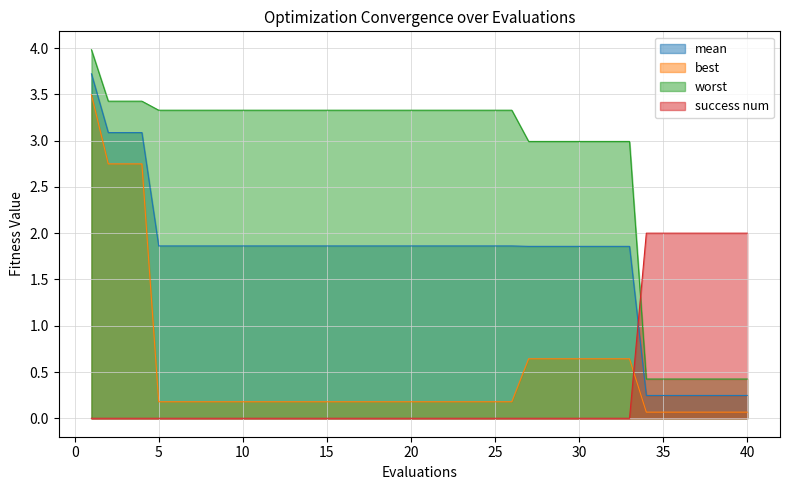

Reading left to right, what are all the values shown in this chart?

mean: 1=3.7	2=3.1	3=3.1	4=3.1	5=1.9	6=1.9	7=1.9	8=1.9	9=1.9	10=1.9	11=1.9	12=1.9	13=1.9	14=1.9	15=1.9	16=1.9	17=1.9	18=1.9	19=1.9	20=1.9	21=1.9	22=1.9	23=1.9	24=1.9	25=1.9	26=1.9	27=1.9	28=1.9	29=1.9	30=1.9	31=1.9	32=1.9	33=1.9	34=0.2	35=0.2	36=0.2	37=0.2	38=0.2	39=0.2	40=0.2
best: 1=3.5	2=2.7	3=2.7	4=2.7	5=0.2	6=0.2	7=0.2	8=0.2	9=0.2	10=0.2	11=0.2	12=0.2	13=0.2	14=0.2	15=0.2	16=0.2	17=0.2	18=0.2	19=0.2	20=0.2	21=0.2	22=0.2	23=0.2	24=0.2	25=0.2	26=0.2	27=0.6	28=0.6	29=0.6	30=0.6	31=0.6	32=0.6	33=0.6	34=0.1	35=0.1	36=0.1	37=0.1	38=0.1	39=0.1	40=0.1
worst: 1=4.0	2=3.4	3=3.4	4=3.4	5=3.3	6=3.3	7=3.3	8=3.3	9=3.3	10=3.3	11=3.3	12=3.3	13=3.3	14=3.3	15=3.3	16=3.3	17=3.3	18=3.3	19=3.3	20=3.3	21=3.3	22=3.3	23=3.3	24=3.3	25=3.3	26=3.3	27=3.0	28=3.0	29=3.0	30=3.0	31=3.0	32=3.0	33=3.0	34=0.4	35=0.4	36=0.4	37=0.4	38=0.4	39=0.4	40=0.4
success num: 1=0.0	2=0.0	3=0.0	4=0.0	5=0.0	6=0.0	7=0.0	8=0.0	9=0.0	10=0.0	11=0.0	12=0.0	13=0.0	14=0.0	15=0.0	16=0.0	17=0.0	18=0.0	19=0.0	20=0.0	21=0.0	22=0.0	23=0.0	24=0.0	25=0.0	26=0.0	27=0.0	28=0.0	29=0.0	30=0.0	31=0.0	32=0.0	33=0.0	34=2.0	35=2.0	36=2.0	37=2.0	38=2.0	39=2.0	40=2.0